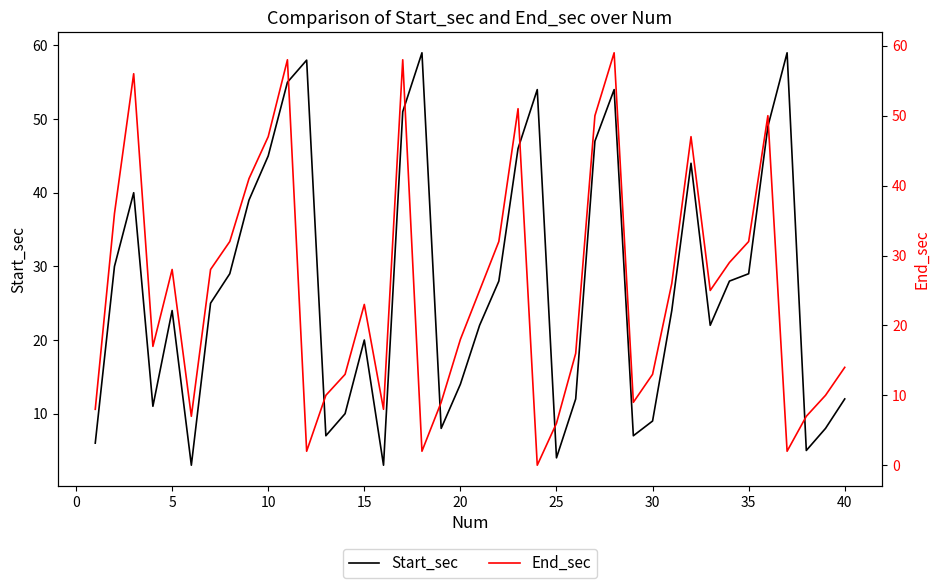

What is the maximum value for Start_sec?

59